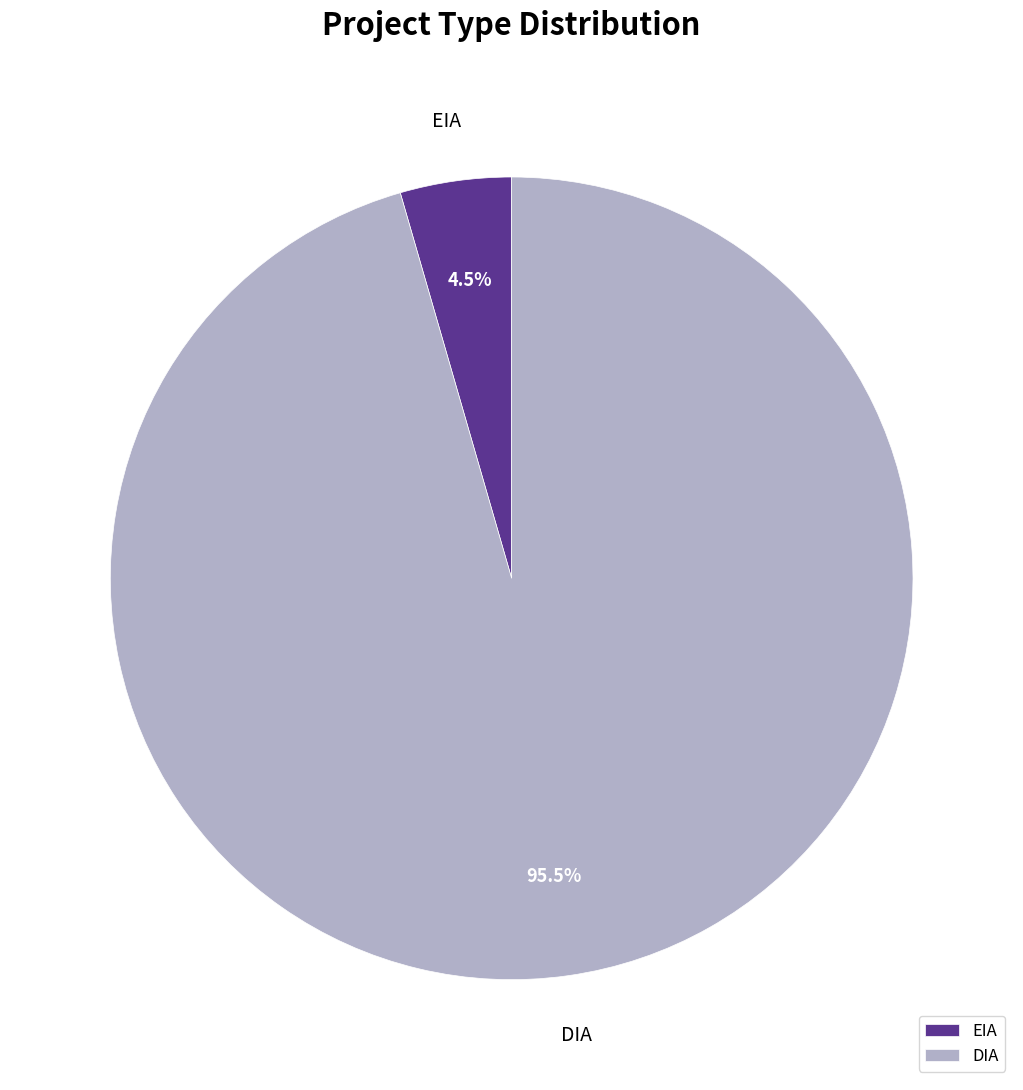

To the nearest percent, what is the combined percentage of DIA and EIA?

100%